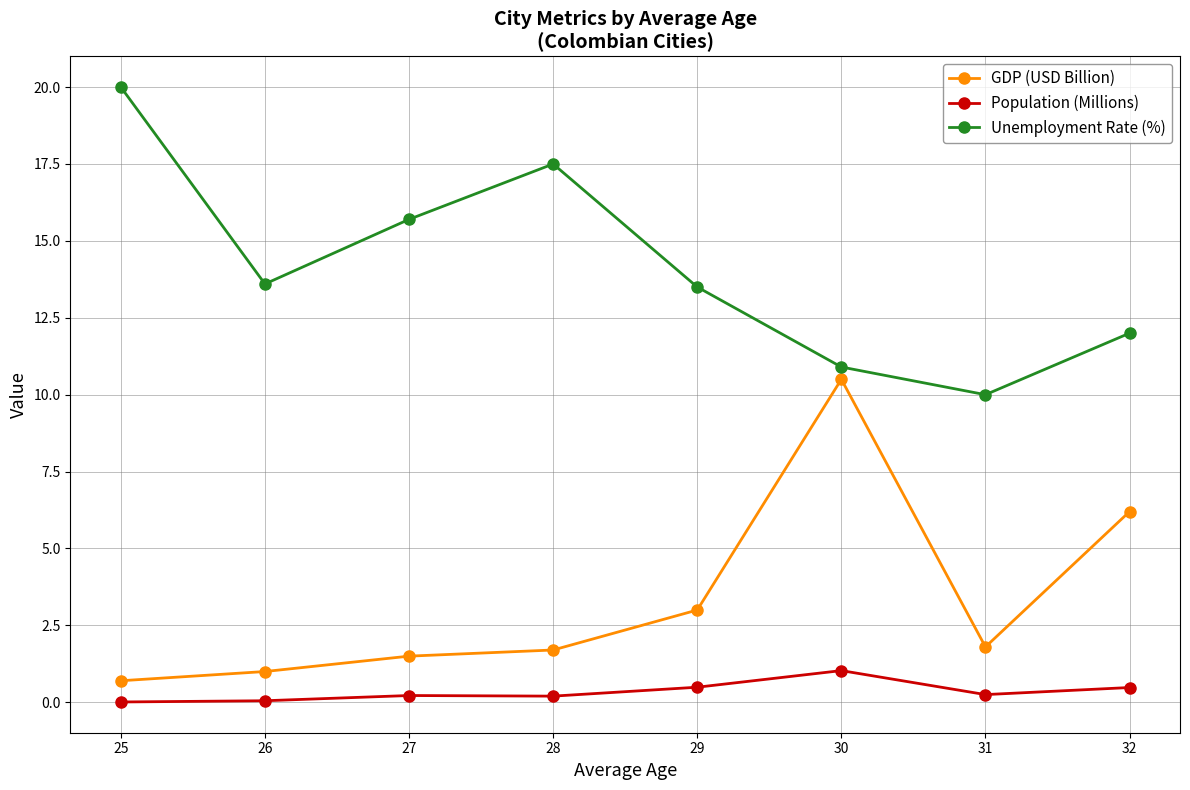

Rank the series by their maximum value, from lowest to highest.

Population (Millions), GDP (USD Billion), Unemployment Rate (%)